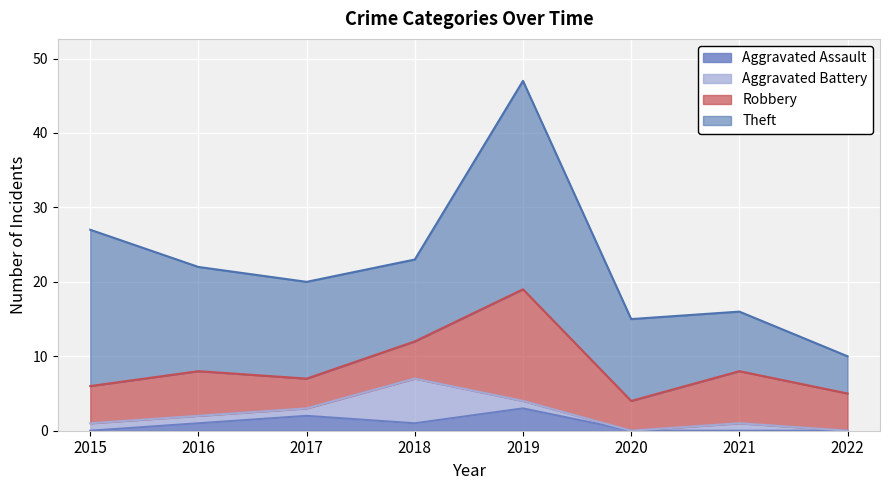

How many values in the Aggravated Battery series exceed 1?

1